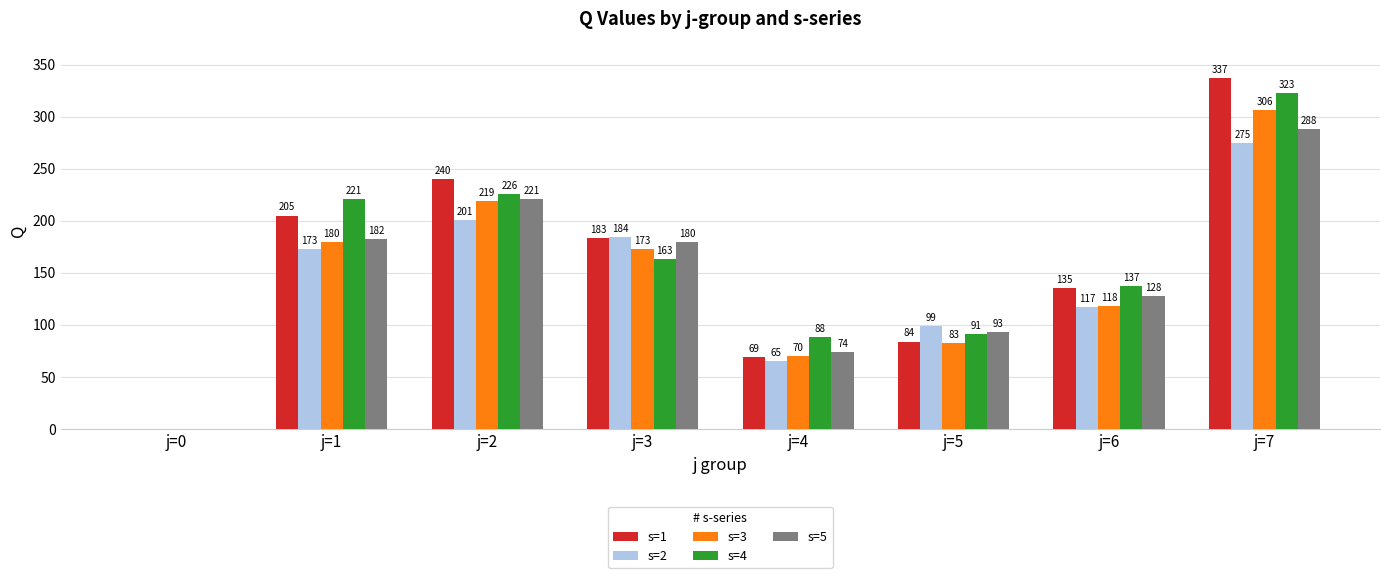

What is the sum of the s=1 values at j=1 and j=4?

274